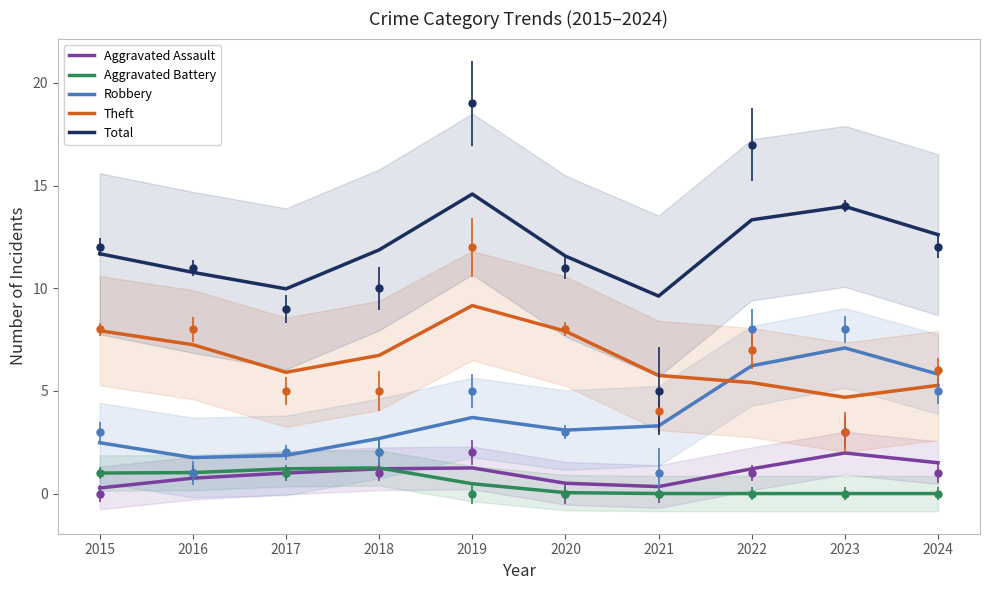

The value of Theft at 2023 is 4.7. True or false?

True